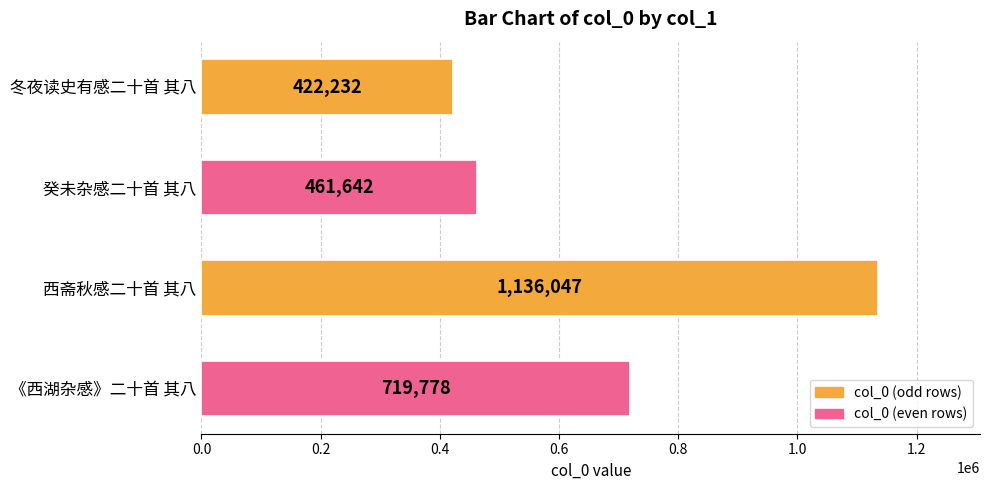

How many data points does each series have?

4